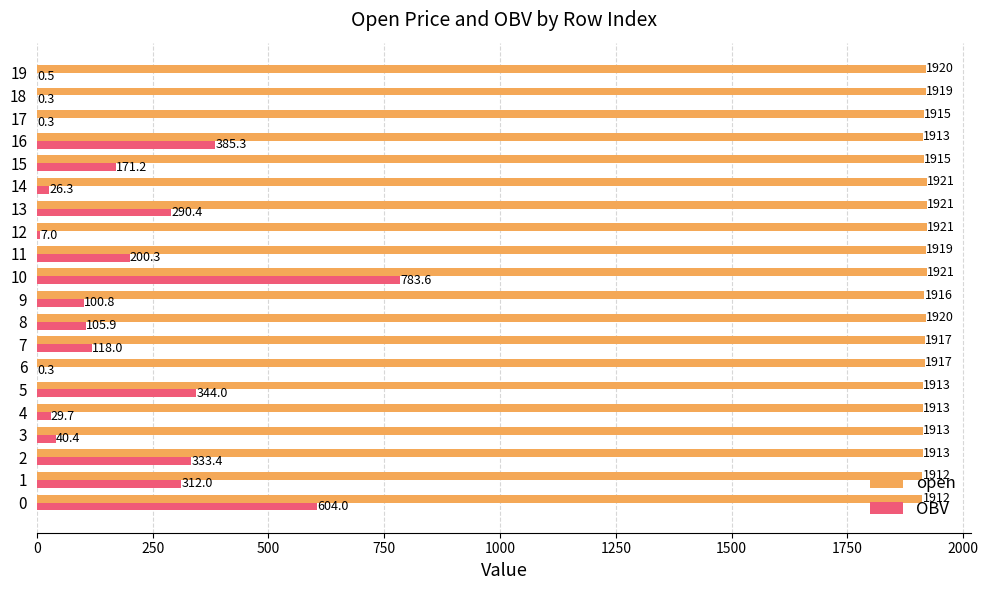

What value does the OBV series have at 14?

26.3